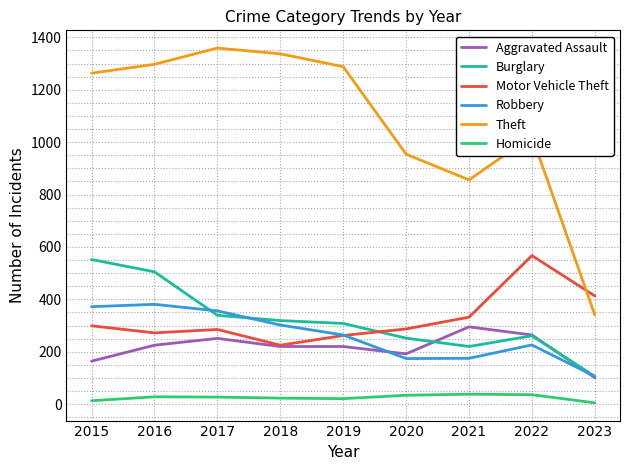

Which series has the widest spread of values?

Theft